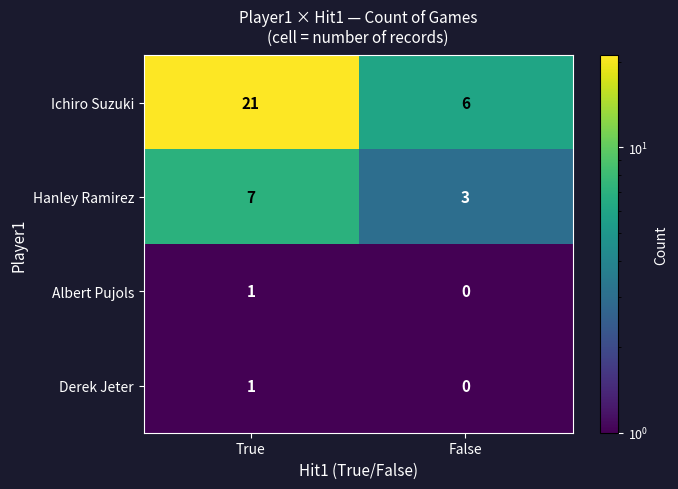

List the labels in order of Hanley Ramirez value, largest first.

True, False